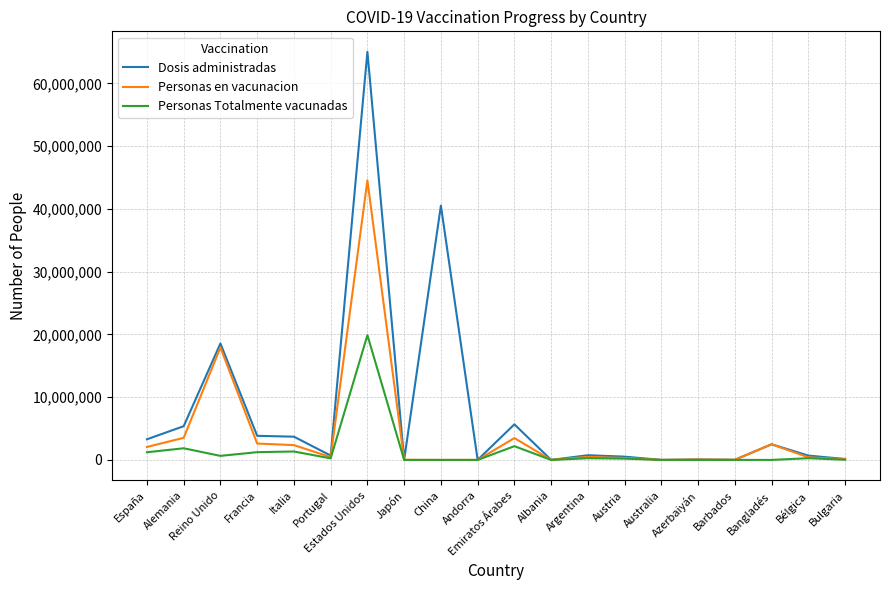

Is it true that Personas en vacunacion equals 2063495 at España?

True